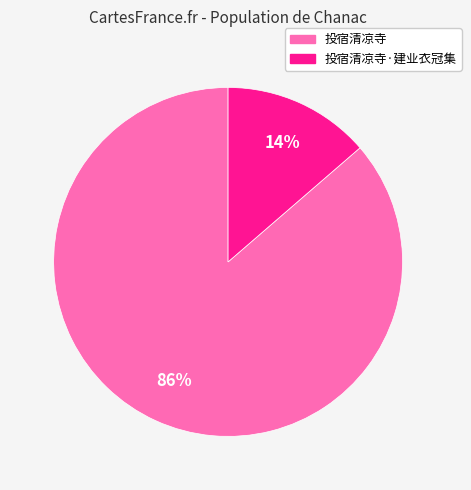

To the nearest percent, what is the average slice percentage?

50%